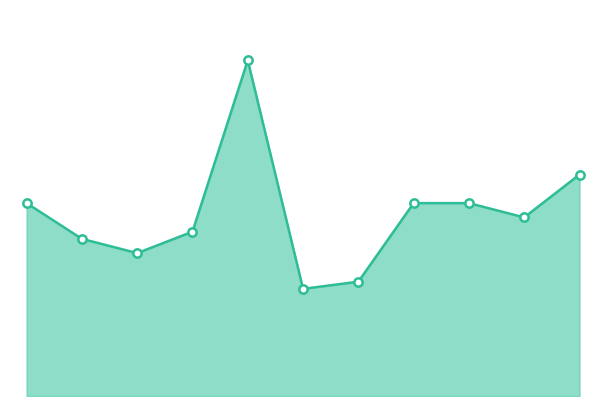

Does the chart display data point markers on the line(s)?

No